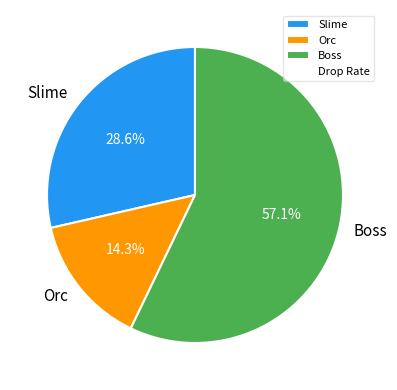

Combined, do Boss and Orc account for over 50%?

Yes